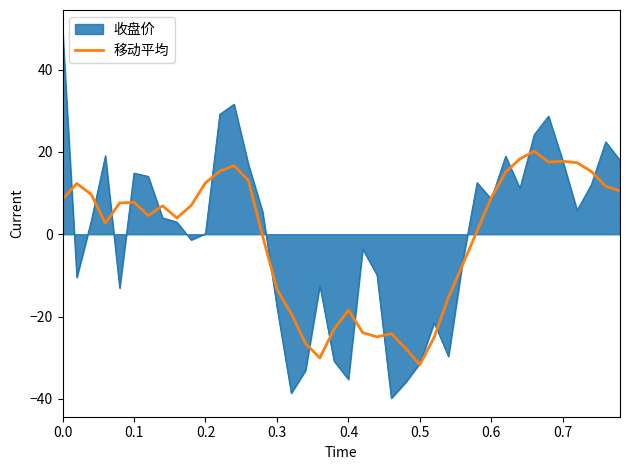

Rank the series by their maximum value, from lowest to highest.

移动平均, 收盘价